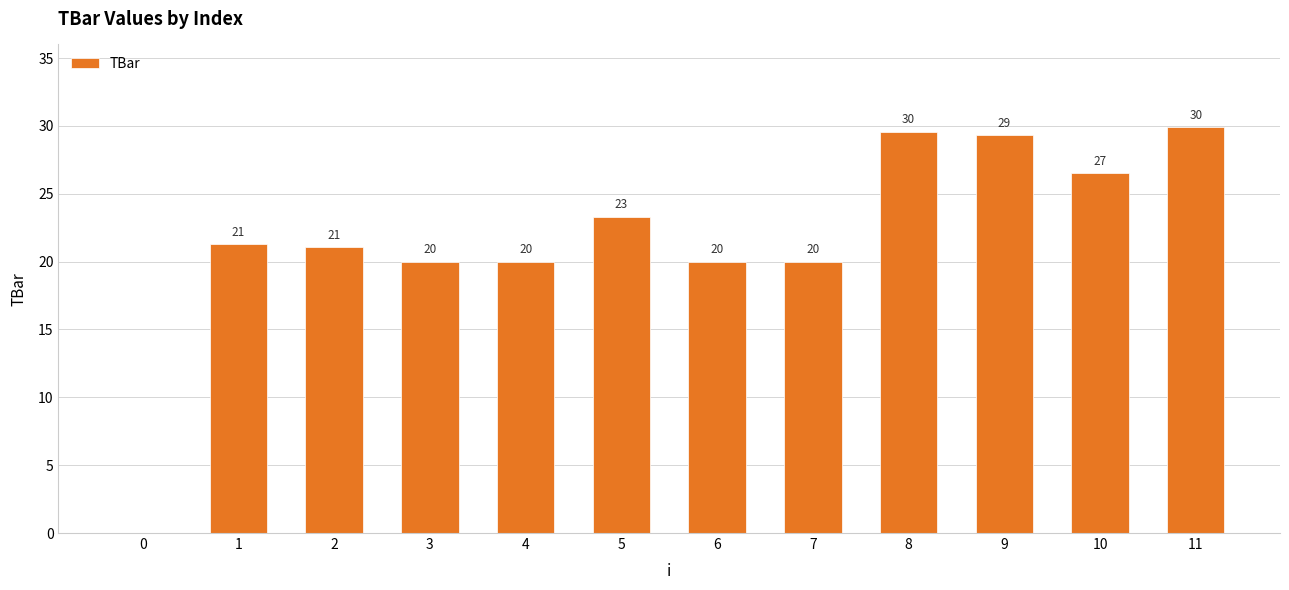

What is the sum of all values?

261.0